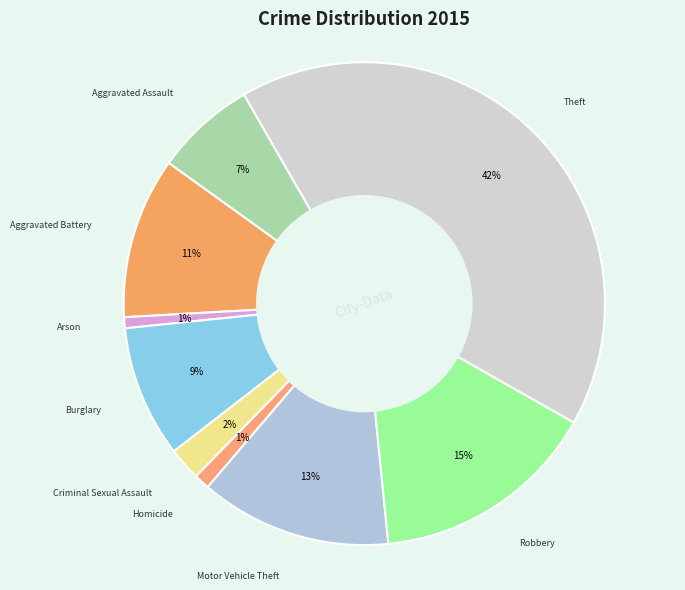

Count the number of slices in the pie.

9